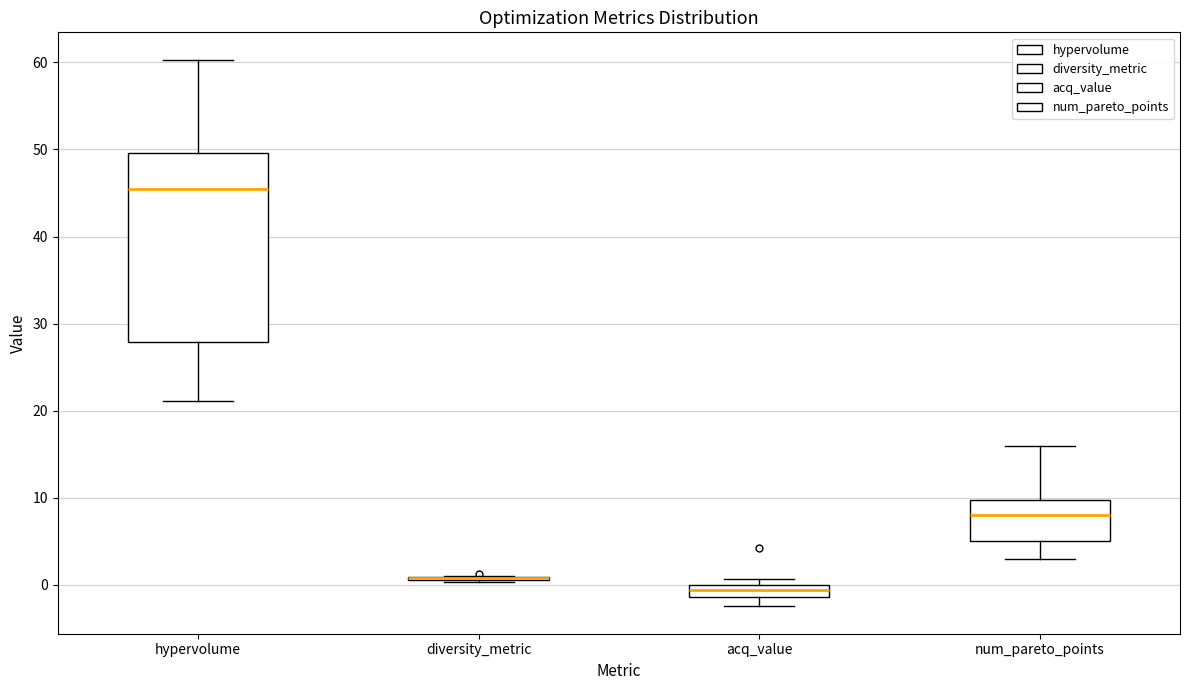

Comparing the boxes themselves (not the whiskers), which one is the tallest?

hypervolume